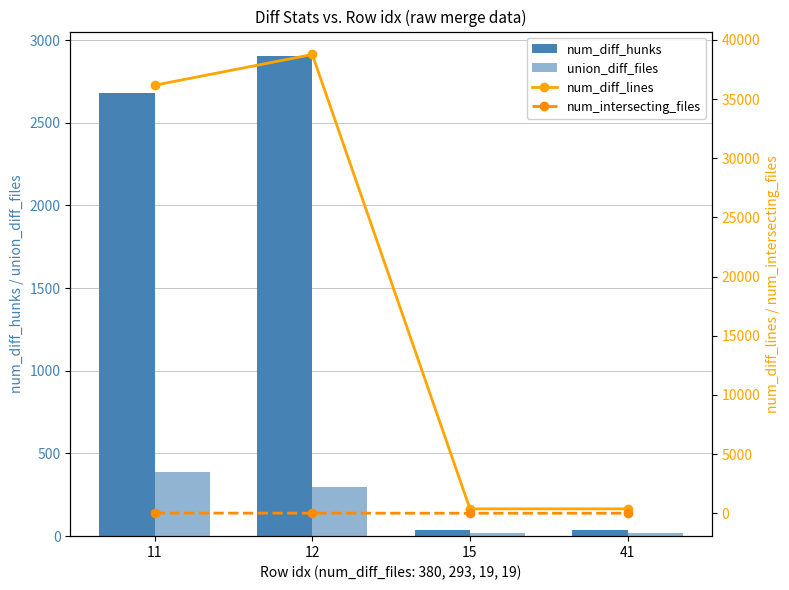

Reading left to right, what are all the values shown in this chart?

num_diff_hunks: 11=2682	12=2906	15=39	41=39
union_diff_files: 11=386	12=296	15=19	41=19
num_diff_lines: 11=36167	12=38766	15=370	41=370
num_intersecting_files: 11=13	12=6	15=2	41=2